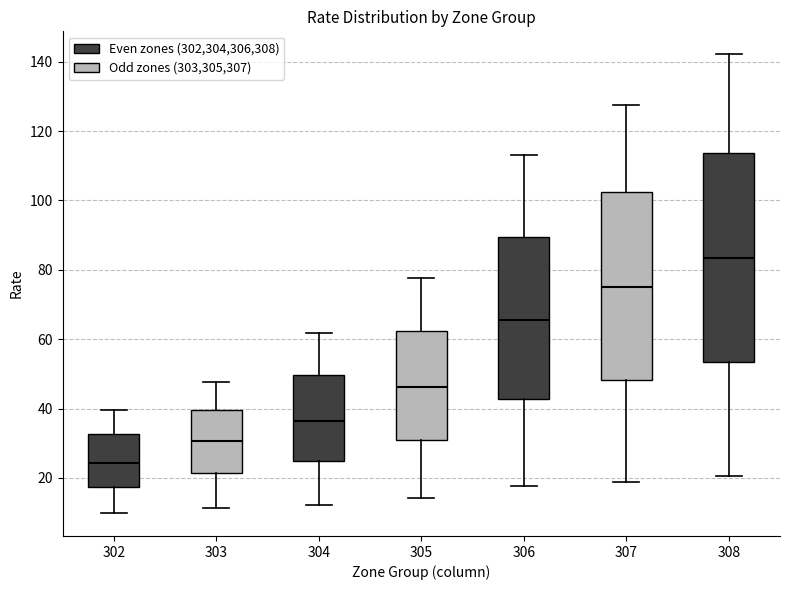

Which box's median line is the highest?

308